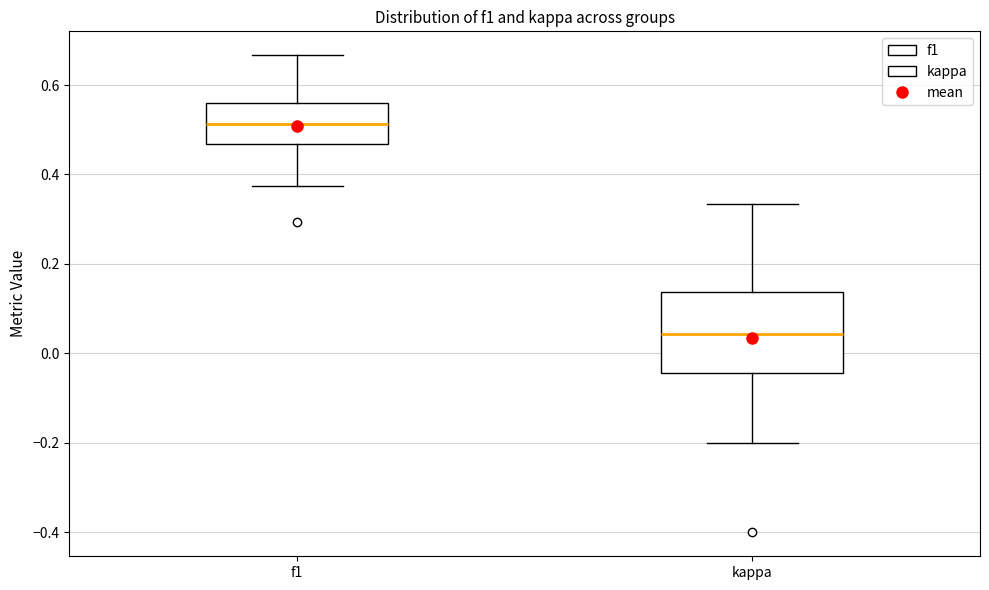

Which box has the highest median line?

f1